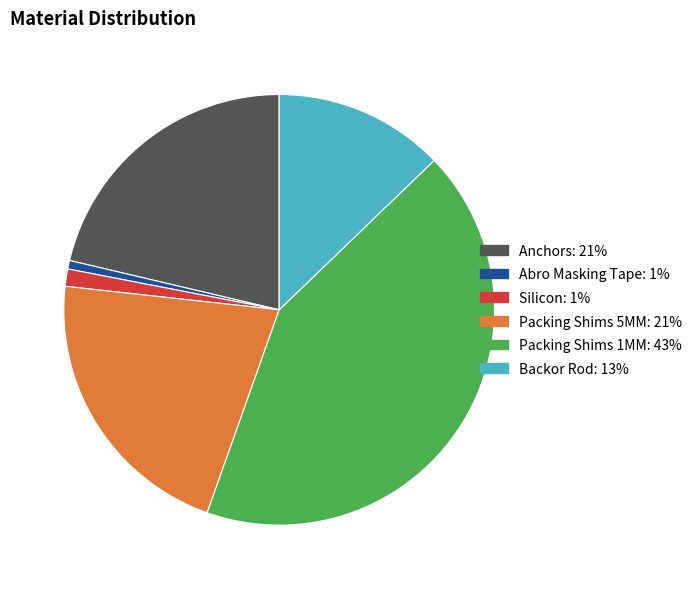

Is there a majority slice in this chart?

No